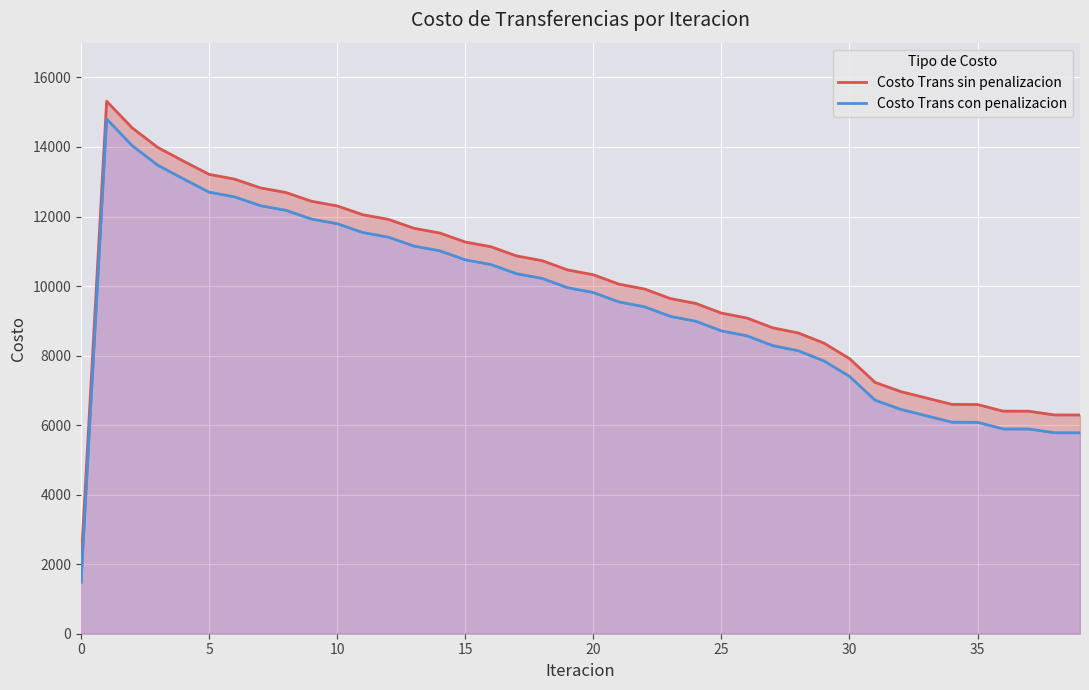

Reading right to left, transcribe all the data shown in this chart.

Costo Trans sin penalizacion: 6290.6	6292.5	6399.7	6401.1	6592.0	6596.1	6780.1	6964.7	7228.6	7913.2	8359.5	8650.4	8799.0	9079.3	9222.5	9499.4	9640.9	9914.5	10054.4	10324.8	10463.1	10730.1	10867.0	11130.7	11266.1	11526.5	11660.6	11917.8	12050.8	12305.1	12437.7	12689.7	12823.0	13075.1	13212.2	13592.4	13984.2	14547.5	15315.1	1991.7
Costo Trans con penalizacion: 5779.3	5781.1	5888.4	5889.7	6080.7	6084.8	6268.7	6453.4	6717.2	7401.9	7848.2	8139.1	8287.6	8567.9	8711.1	8988.0	9129.6	9403.2	9543.1	9813.4	9951.7	10218.8	10355.6	10619.3	10754.7	11015.1	11149.2	11406.4	11539.5	11793.7	11926.3	12178.3	12311.6	12563.7	12700.9	13081.0	13472.8	14036.1	14803.7	1480.4